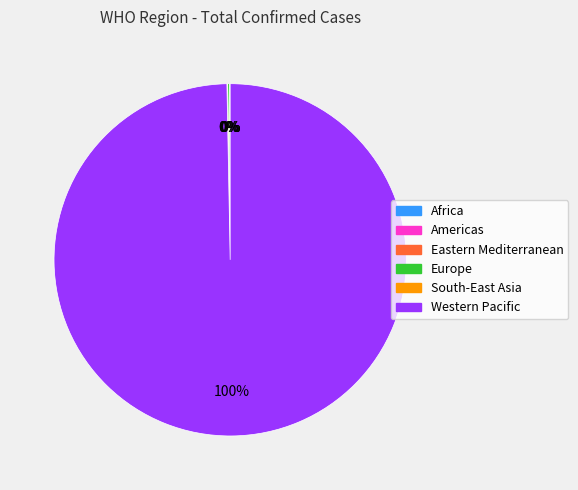

Which category has the biggest portion of the pie?

Western Pacific